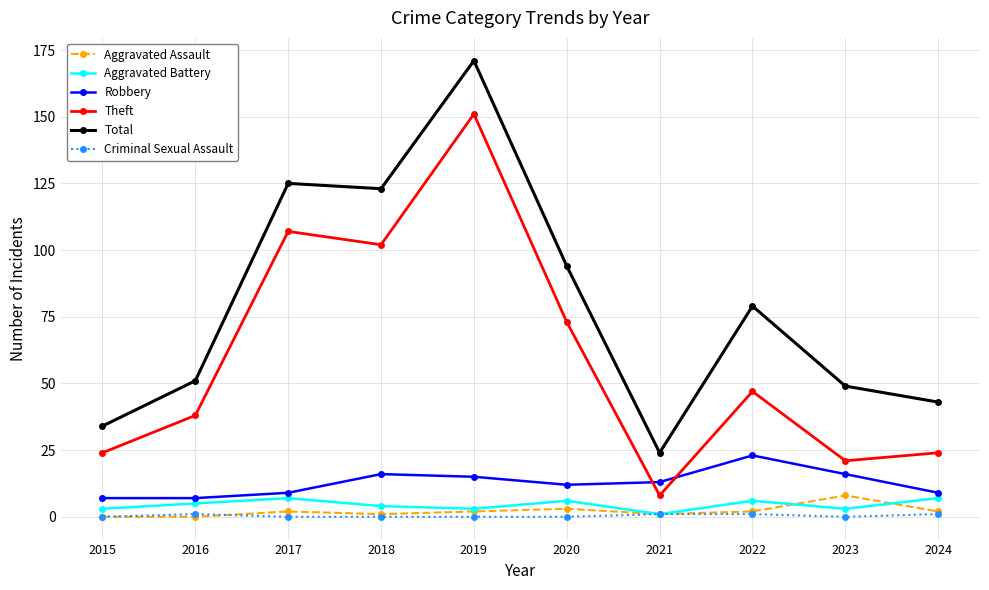

How many data points in Theft are less than 47?

5